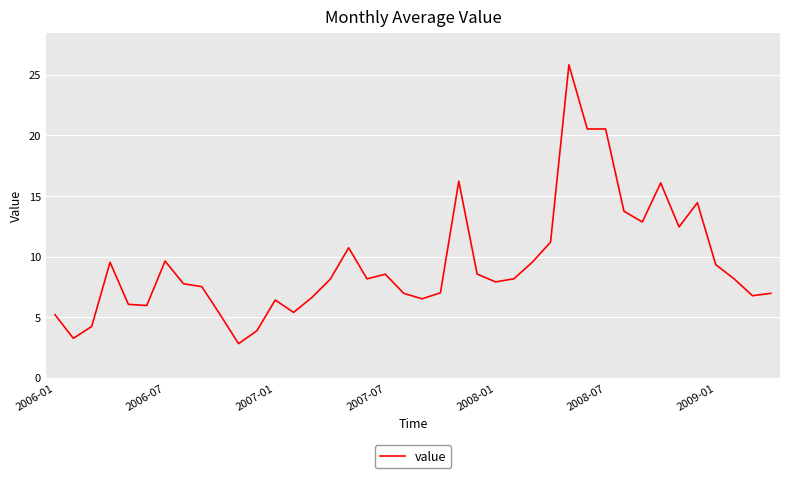

What is the difference between the second highest and second lowest values?

17.3